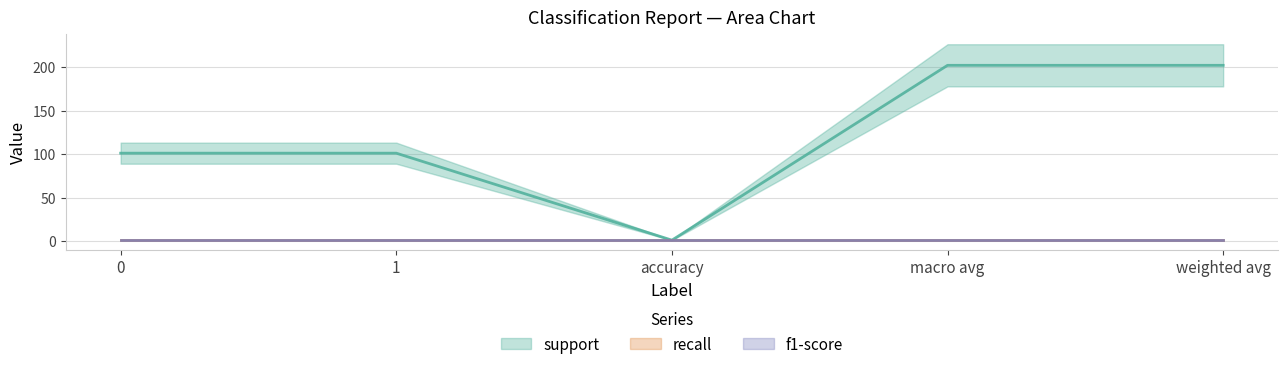

List the series in order of their peak value, highest first.

support, recall, f1-score